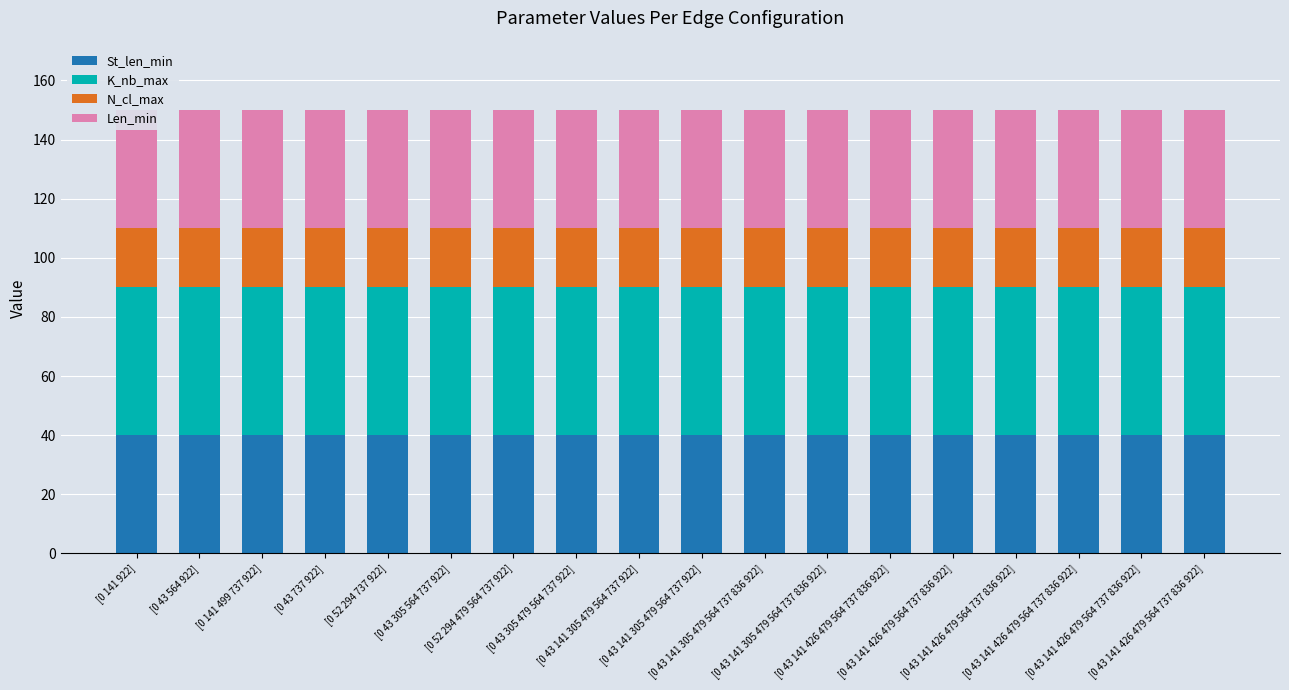

What are all the series names shown in the legend?

St_len_min, K_nb_max, N_cl_max, Len_min